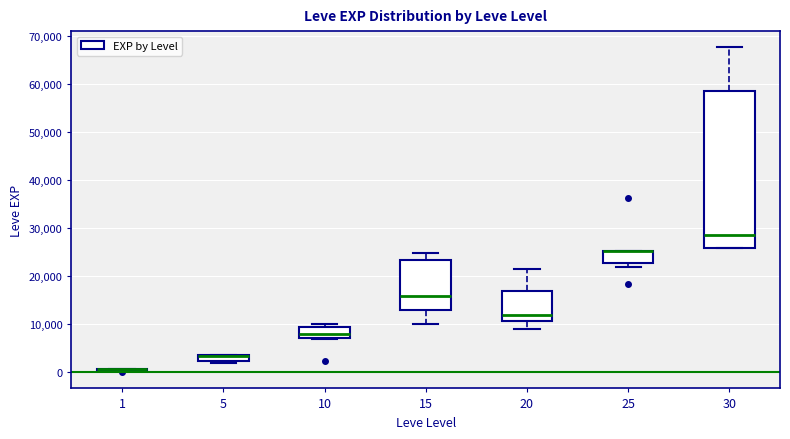

Comparing the boxes themselves (not the whiskers), which one is the tallest?

30